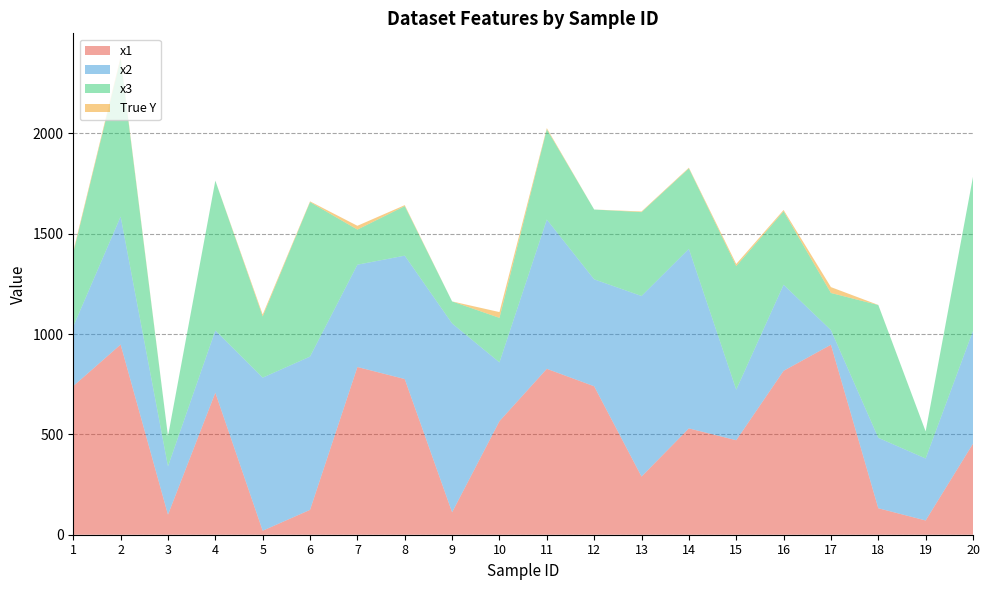

Reading right to left, what are all the values shown in this chart?

x1: 454.0	71.0	132.0	947.0	817.0	471.0	530.0	290.0	740.0	827.0	566.0	112.0	776.0	836.0	124.0	20.0	708.0	100.0	948.0	741.0
x2: 562.0	309.0	351.0	73.0	429.0	252.0	895.0	900.0	533.0	744.0	293.0	941.0	615.0	510.0	764.0	763.0	310.0	241.0	638.0	297.0
x3: 768.0	135.0	662.0	185.0	366.0	616.0	401.0	418.0	348.0	450.0	222.0	110.0	247.0	175.0	770.0	305.0	747.0	150.0	785.0	367.0
True Y: 0.0	0.0	0.4	29.2	6.7	10.6	3.5	3.3	0.1	5.7	28.8	0.0	4.8	18.9	3.6	9.4	0.0	0.0	9.2	8.4